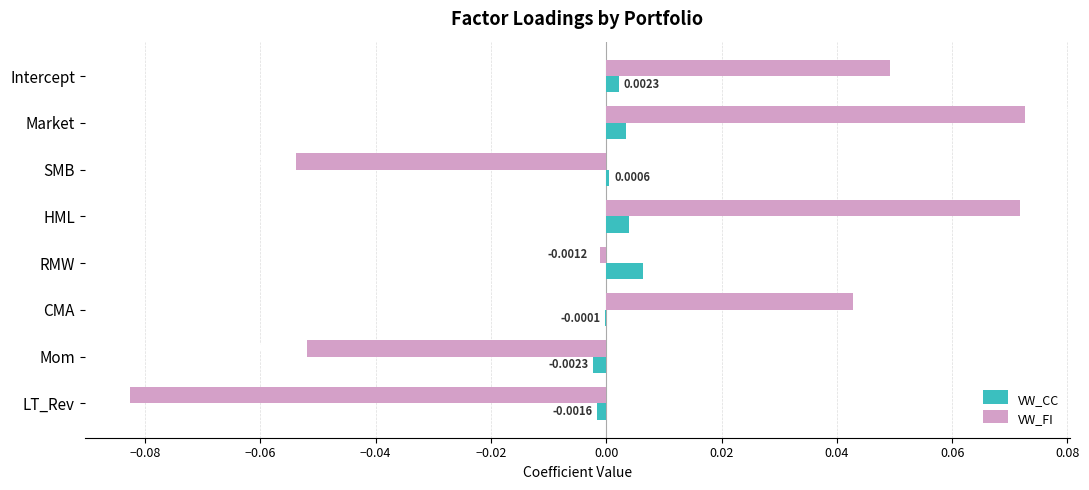

Which series changed the most between Market and RMW?

VW_FI